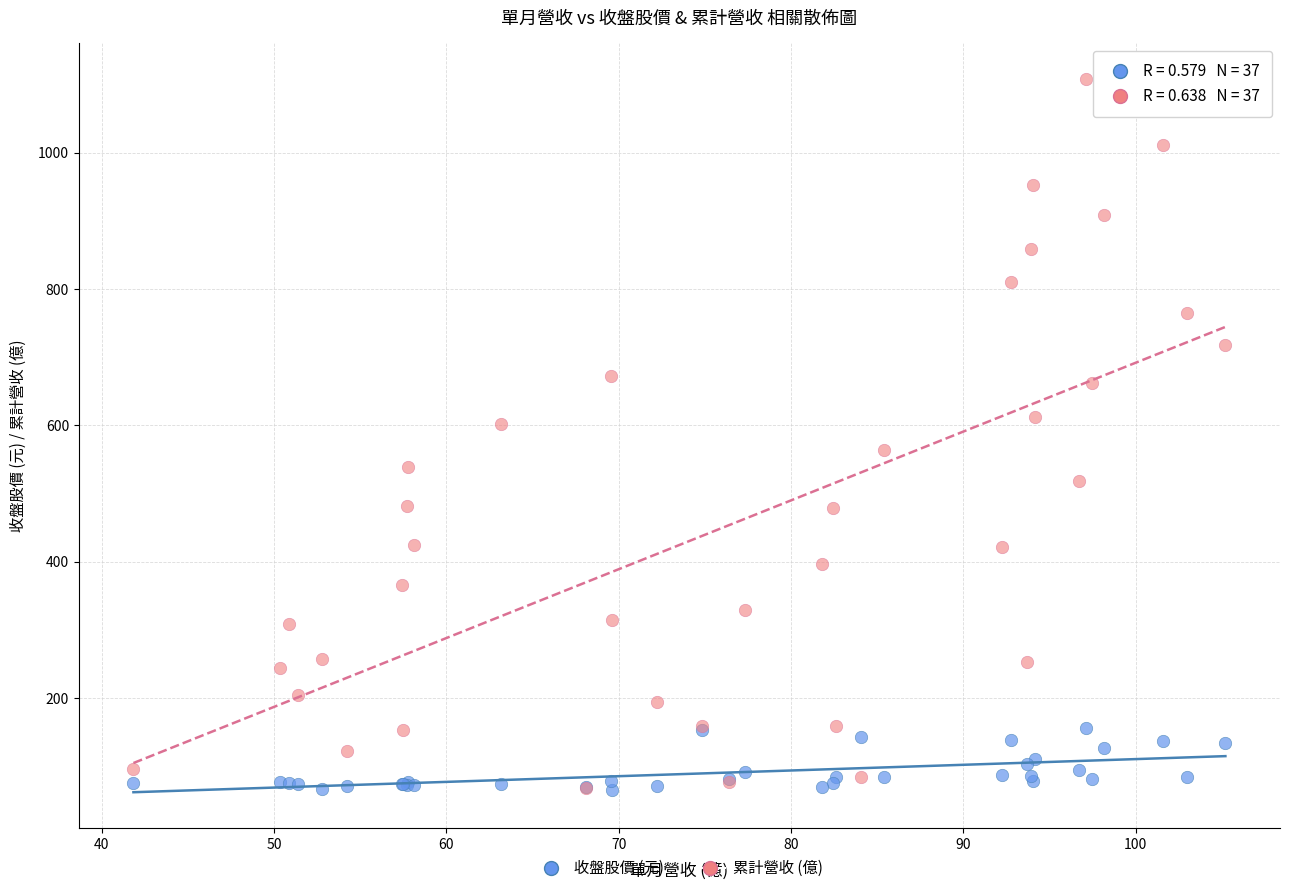

What are all the series names shown in the legend?

收盤股價 (元), 累計營收 (億)